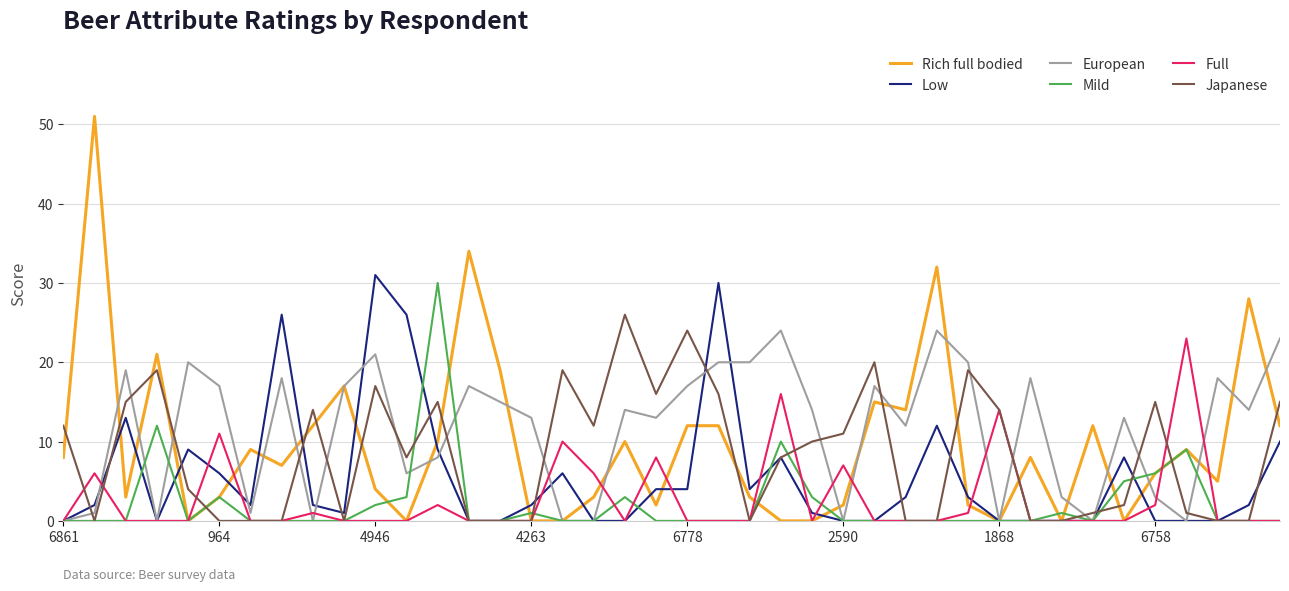

Which series has the widest spread of values?

Rich full bodied